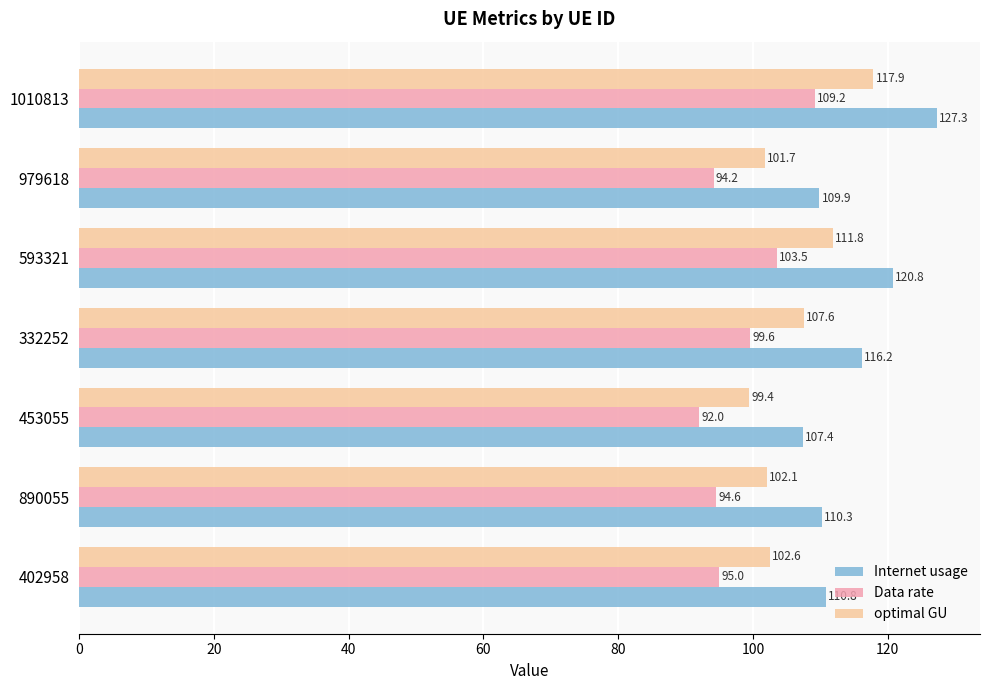

Which series has the largest range (max minus min)?

Internet usage